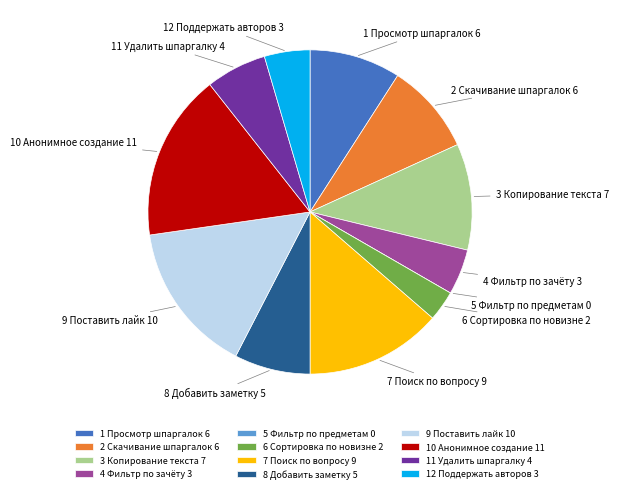

Combined, do 11 Удалить шпаргалку and 6 Сортировка по новизне account for over 50%?

No